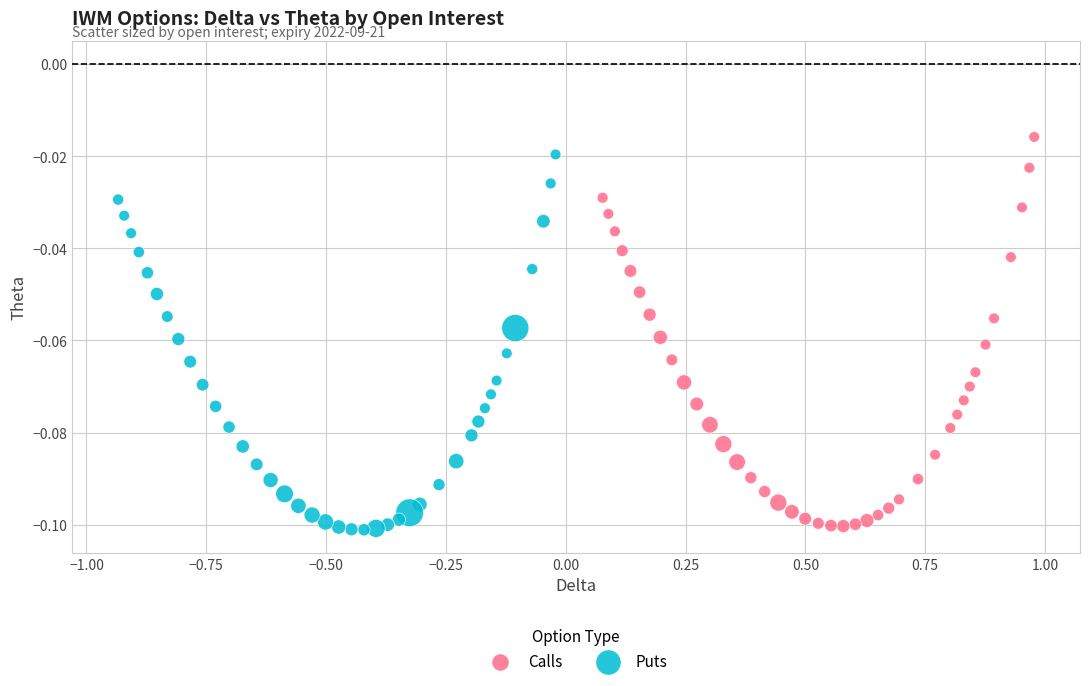

Which series has the largest Y range (max minus min)?

Calls